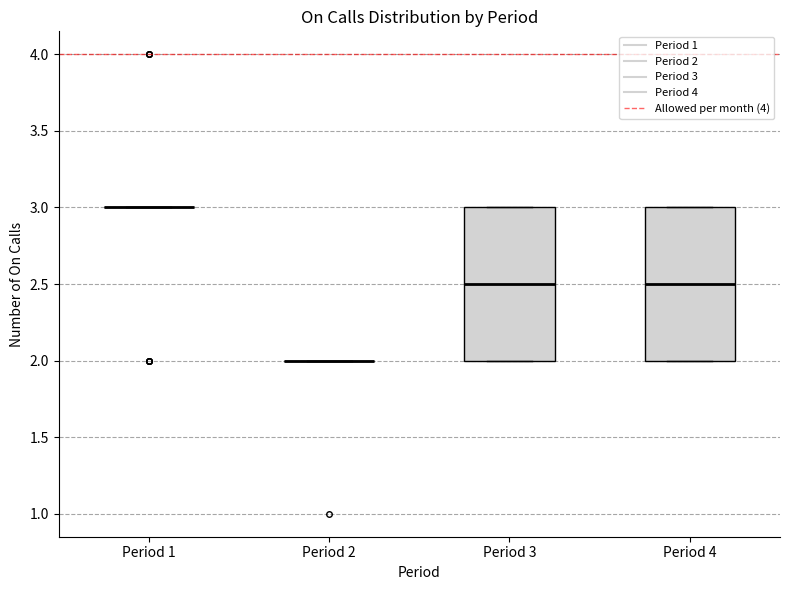

Reading left to right, transcribe this box plot: for each box, give where its median line is, the range the box spans, and where its two whiskers end, as read against the y-axis. The values are not printed on the chart, so give them approximately, as read against the axis.

Period 1: box collapsed to a line at 3.0, whiskers 3.0 to 3.0
Period 2: box collapsed to a line at 2.0, whiskers 2.0 to 2.0
Period 3: median 2.5, box 2.0 to 3.0, whiskers 2.0 to 3.0
Period 4: median 2.5, box 2.0 to 3.0, whiskers 2.0 to 3.0